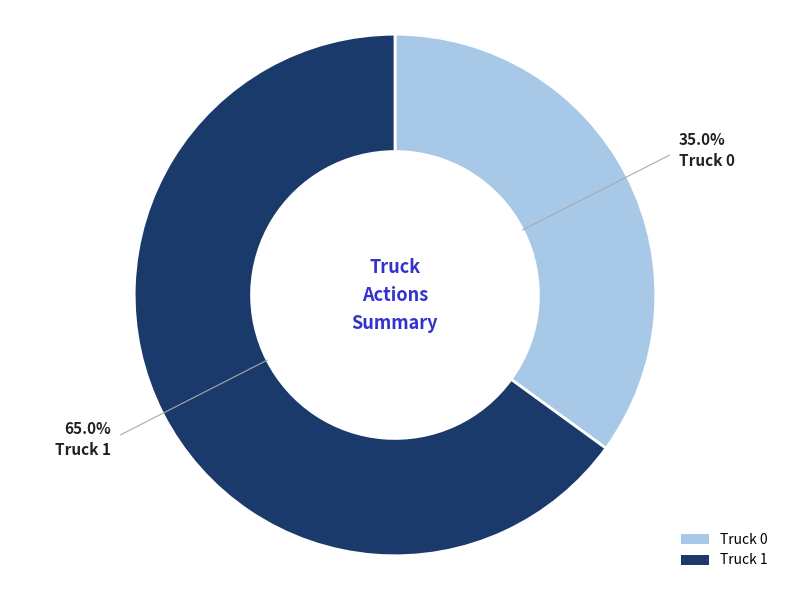

To the nearest percent, what is the difference between the largest and smallest slice percentages?

30%